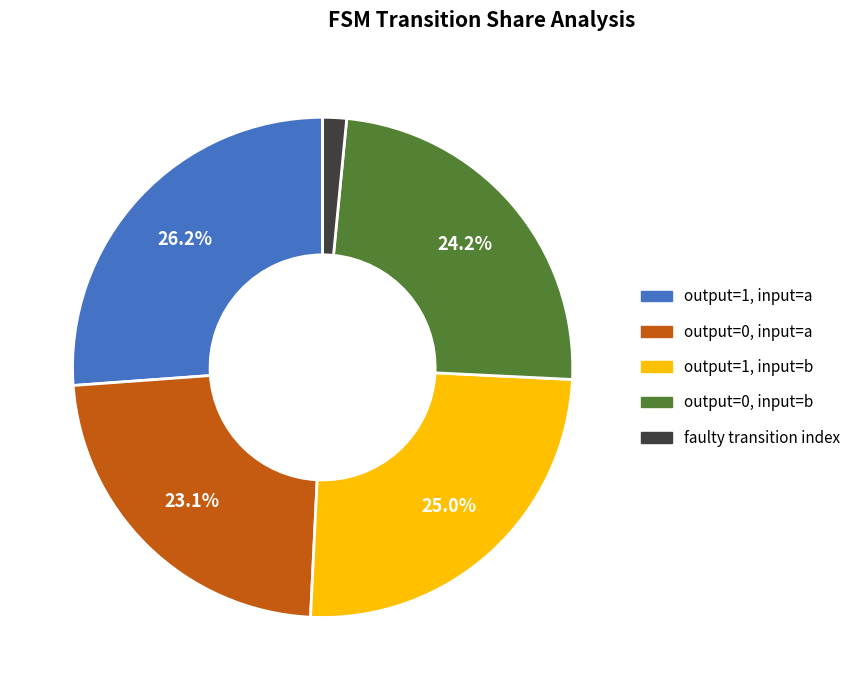

How many segments does this pie chart have?

5